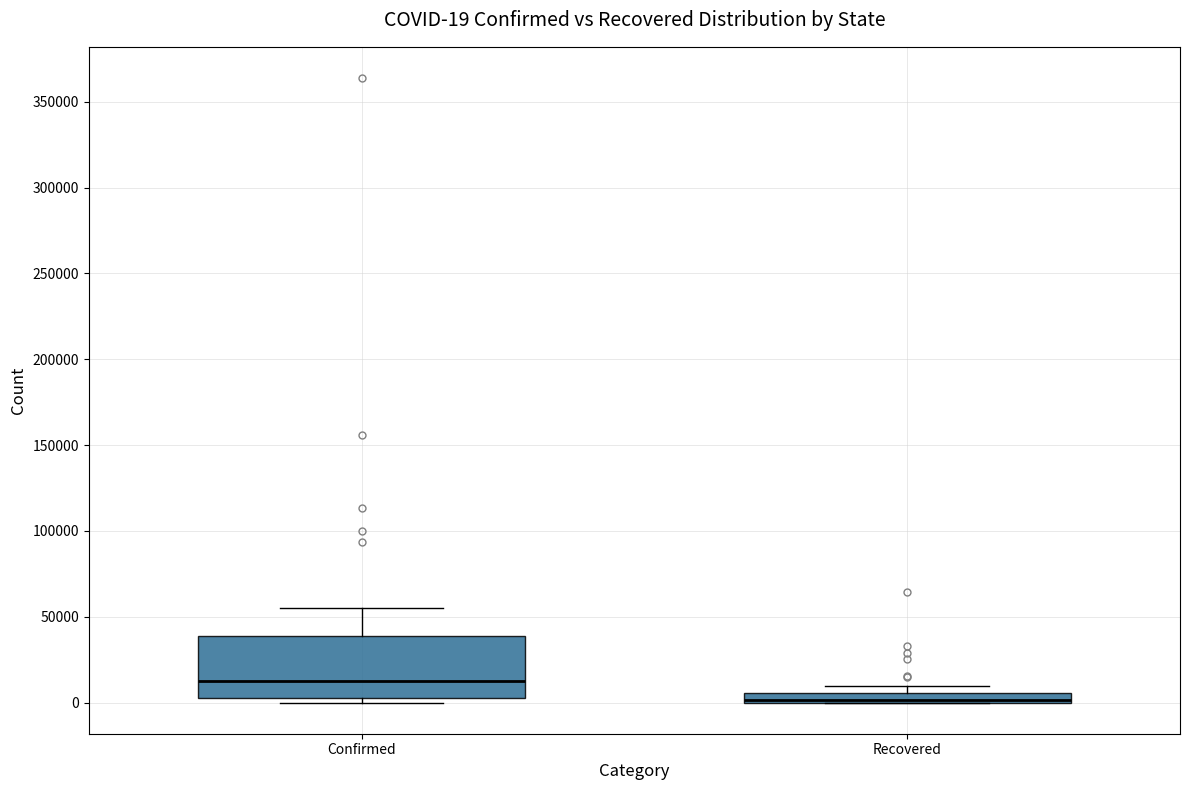

Comparing the boxes themselves (not the whiskers), which one is the tallest?

Confirmed